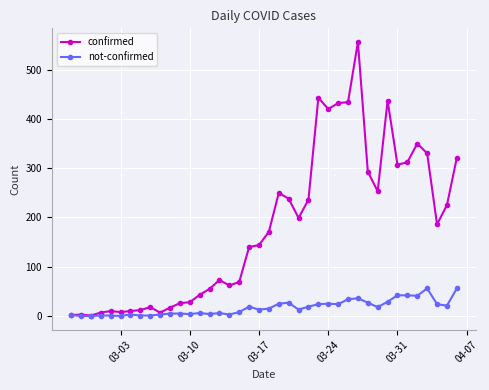

Which series has the widest spread of values?

confirmed